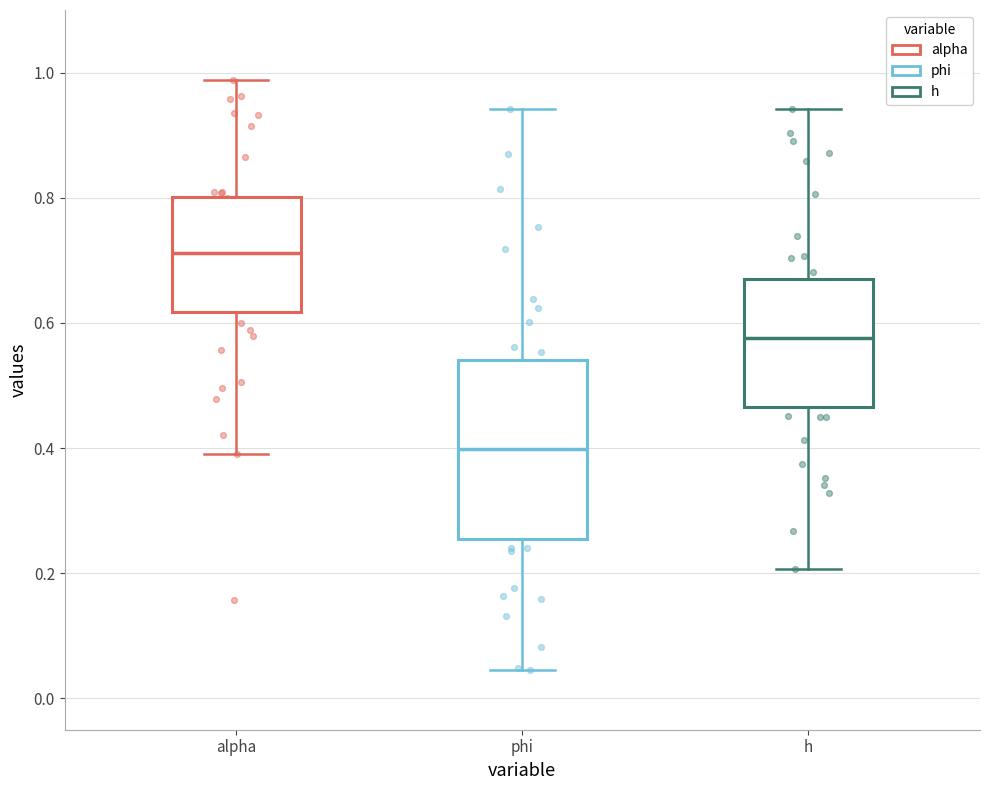

Reading left to right, read every box against the y-axis: the position of its median line, the range the box covers, and the ends of its whiskers. The values are not printed on the chart, so give them approximately, as read against the axis.

alpha: median 0.72, box 0.62 to 0.80, whiskers 0.40 to 0.98
phi: median 0.40, box 0.26 to 0.54, whiskers 0.04 to 0.94
h: median 0.58, box 0.46 to 0.68, whiskers 0.20 to 0.94